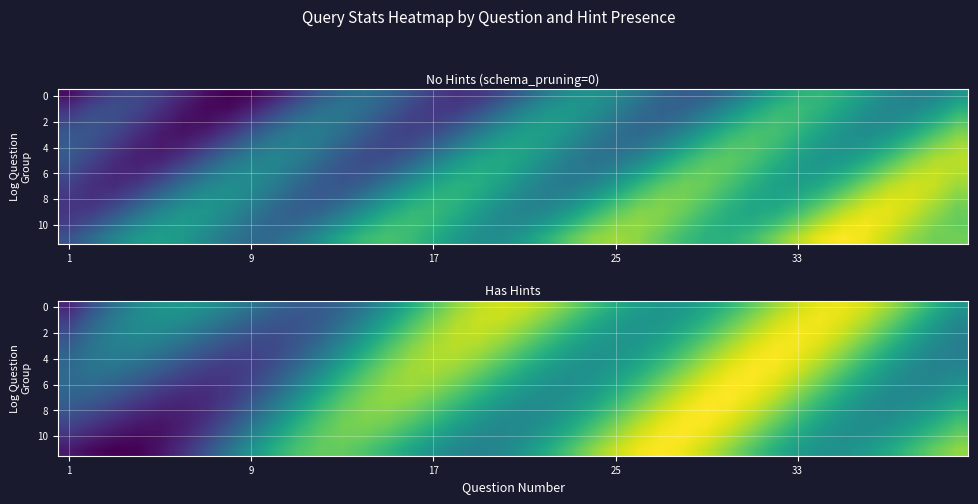

How many data points in 8 are above 10?

24